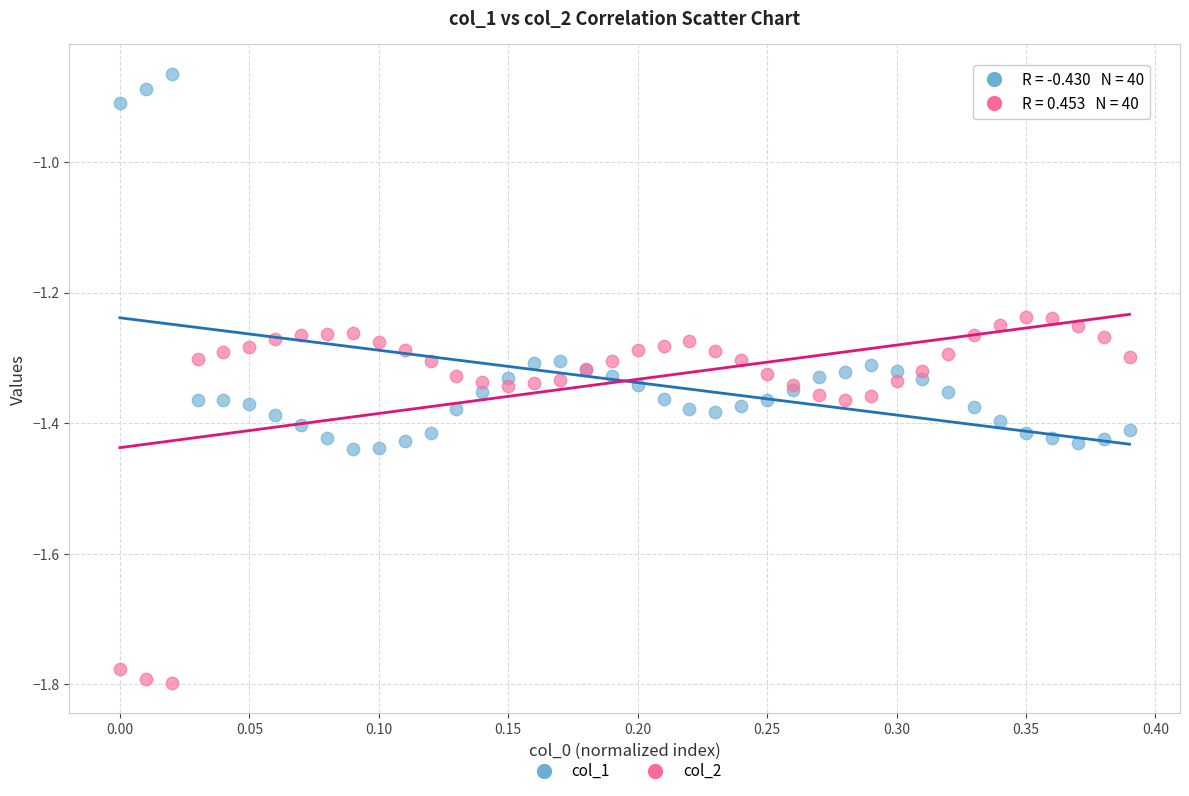

Which series has the largest Y range (max minus min)?

col_1